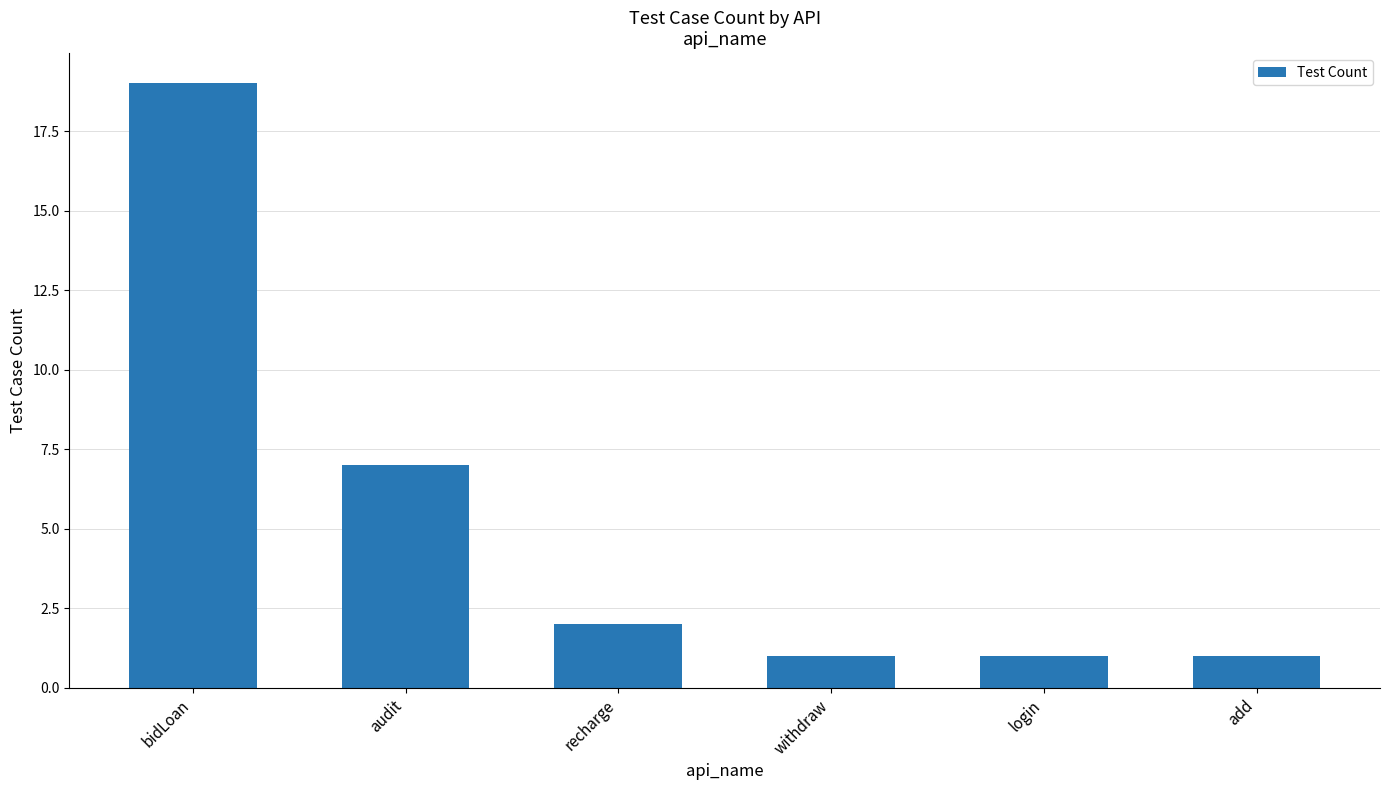

What is the change in value from recharge to add?

-1